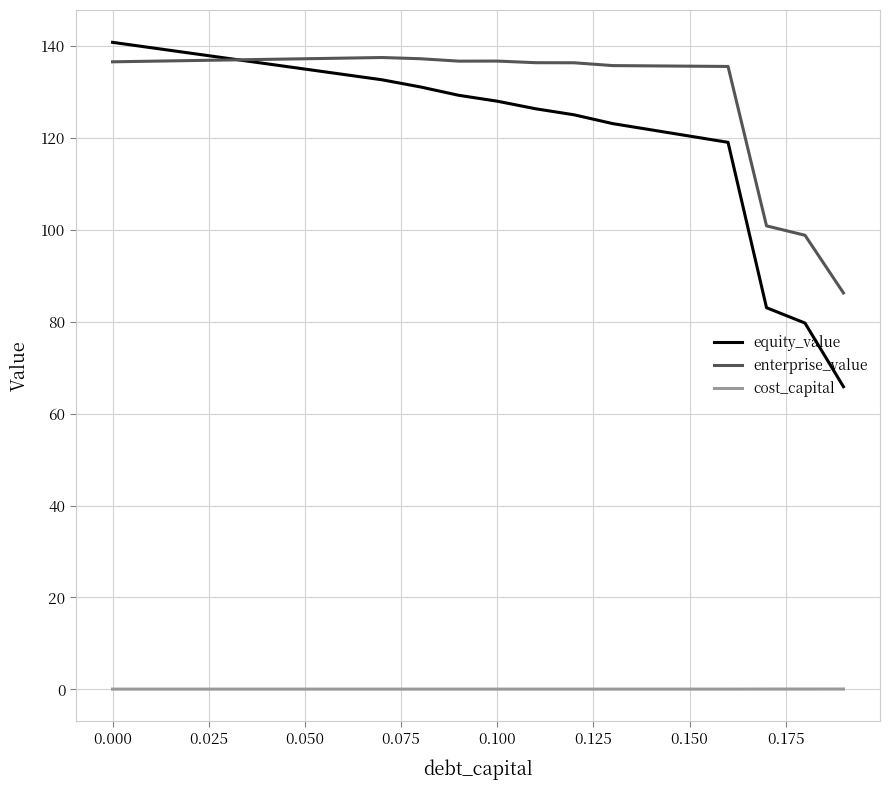

What is the greatest value displayed?

140.9